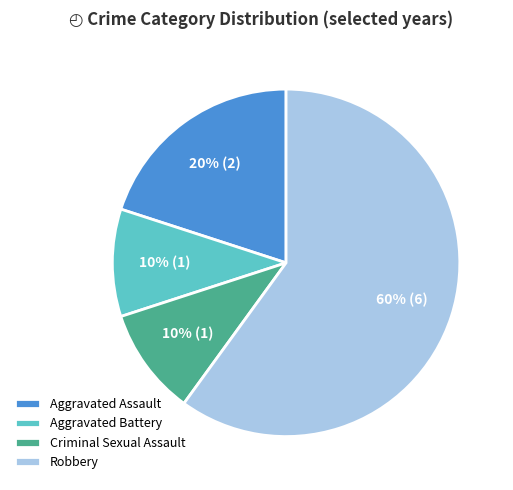

Which category accounts for the majority?

Robbery